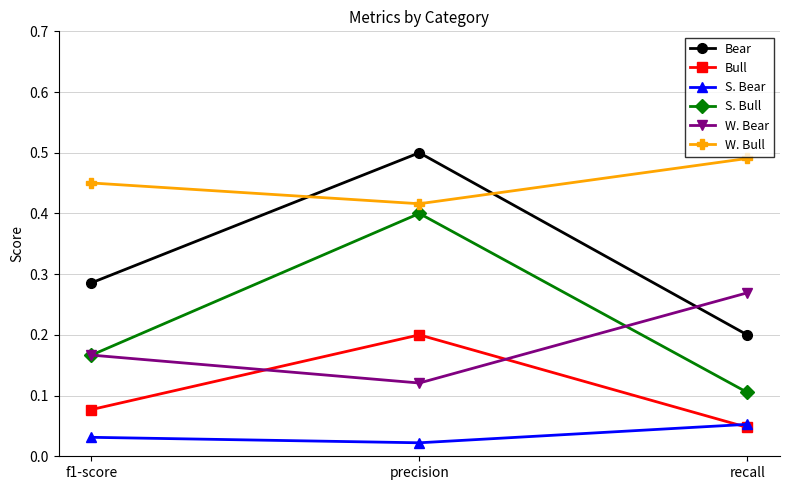

Is it true that W. Bull equals 0.5 at f1-score?

True